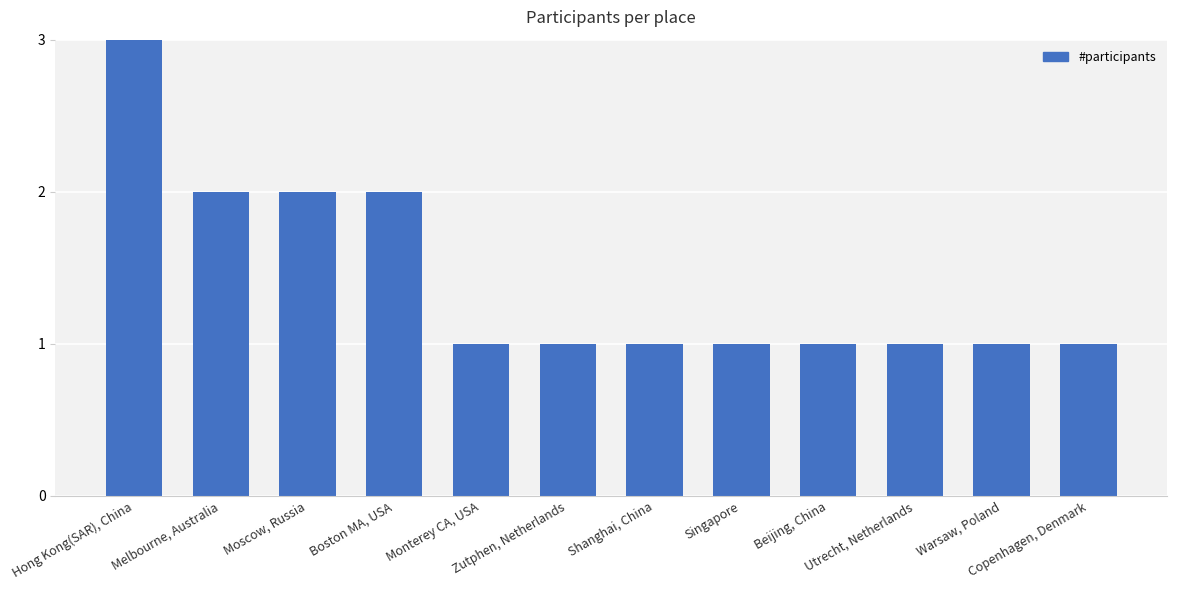

What is the maximum value shown in the chart?

3